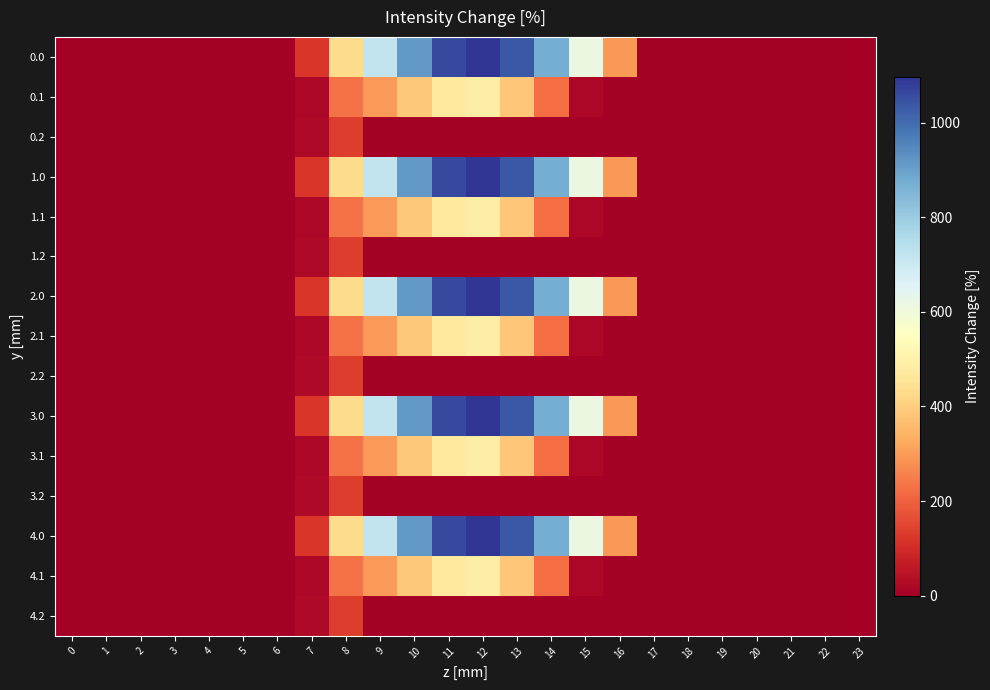

At how many categories does at least one series exceed 645?

6